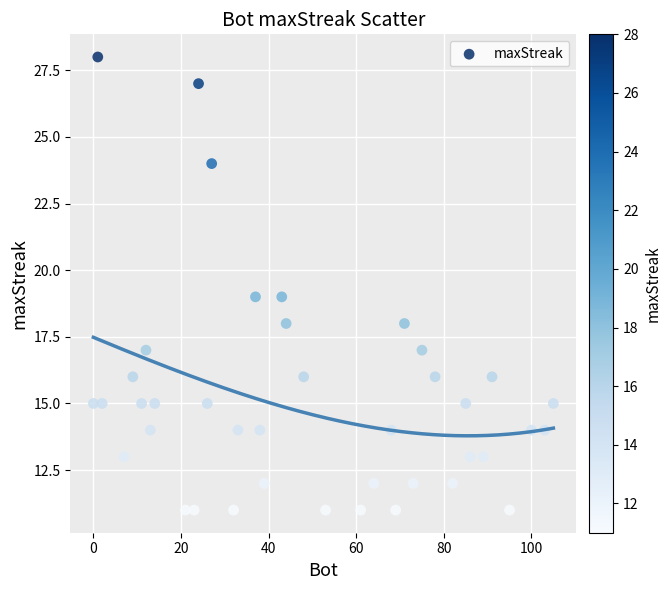

What is the range of Y values (max minus min)?

17